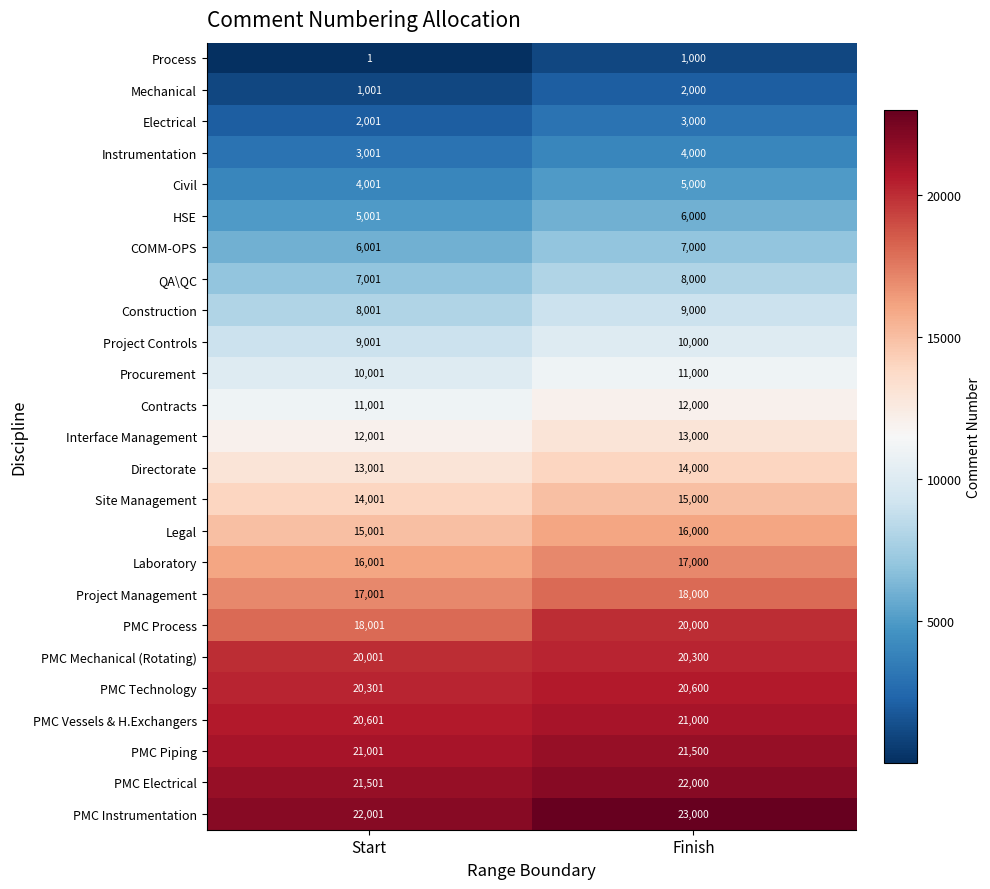

Rank the series by their maximum value, from highest to lowest.

PMC Instrumentation, PMC Electrical, PMC Piping, PMC Vessels & H.Exchangers, PMC Technology, PMC Mechanical (Rotating), PMC Process, Project Management, Laboratory, Legal, Site Management, Directorate, Interface Management, Contracts, Procurement, Project Controls, Construction, QA\QC, COMM-OPS, HSE, Civil, Instrumentation, Electrical, Mechanical, Process